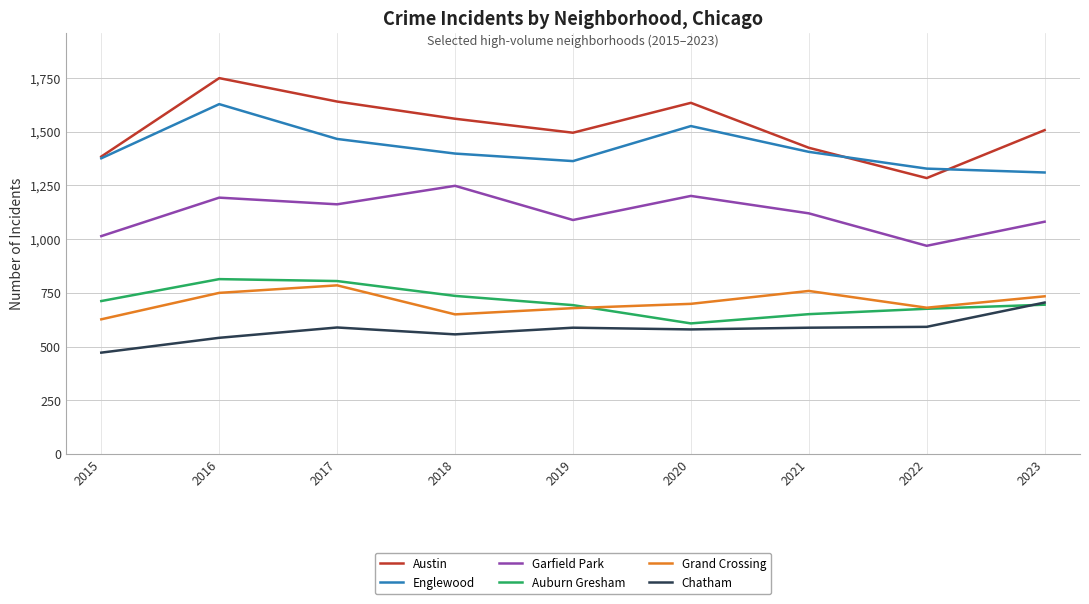

What is the sum of the Chatham values at 2019 and 2016?

1129